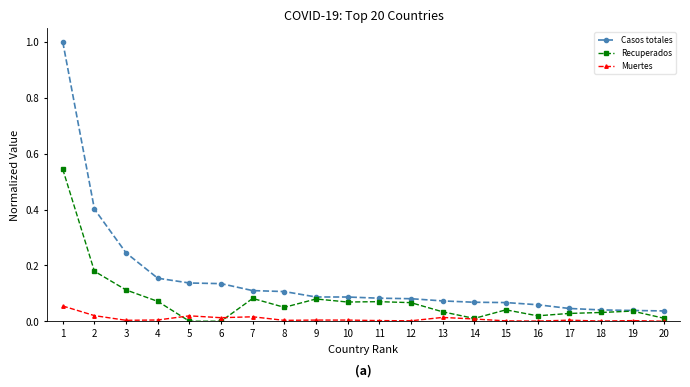

At which category does Recuperados reach its first local peak?

7